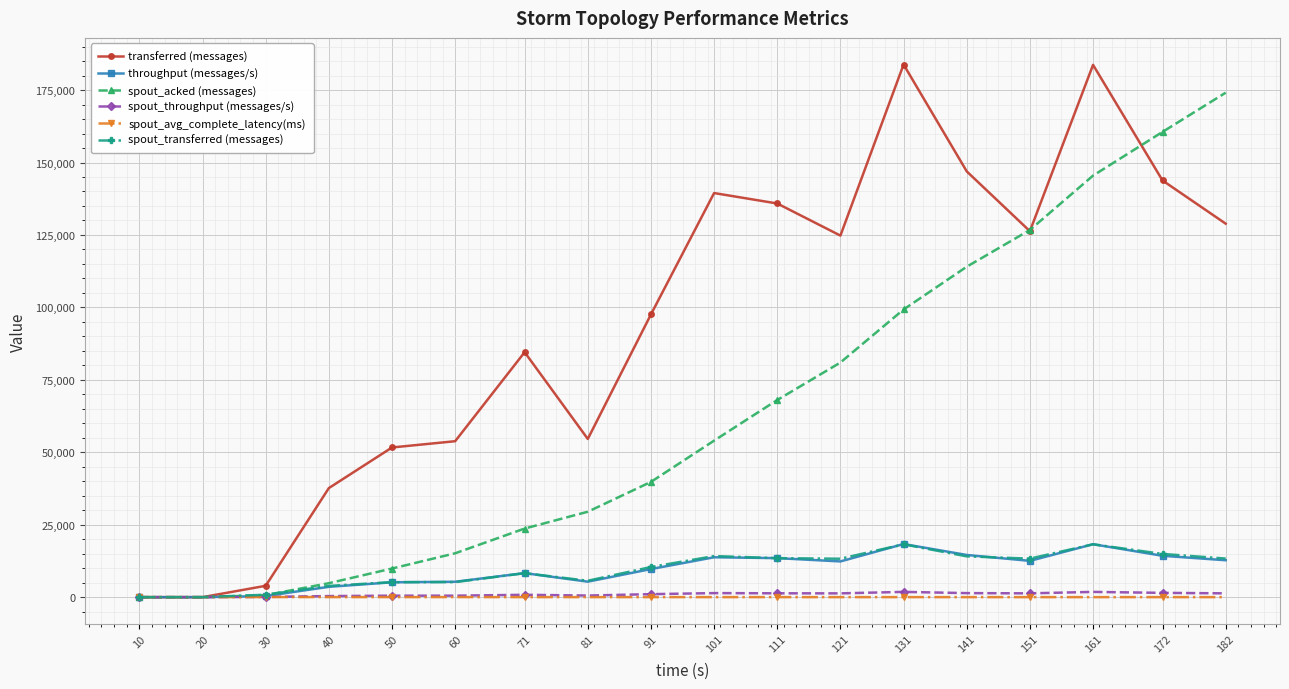

The value of spout_acked (messages) at 131 is 99280.0. True or false?

True